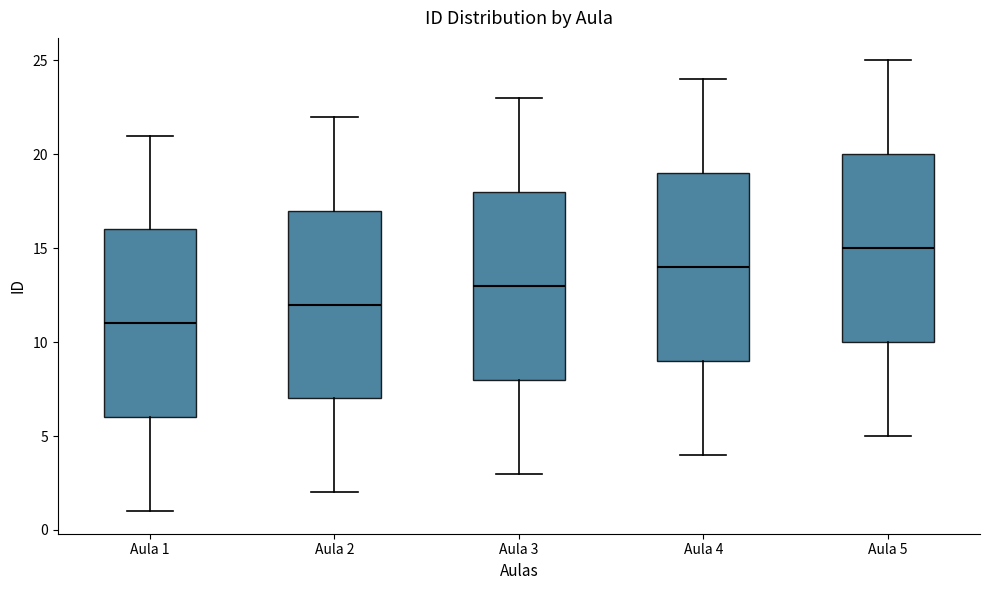

Where is the lower edge of the box for Aula 3 on the y-axis? The values are not printed on the chart, so give them approximately, as read against the axis.

8